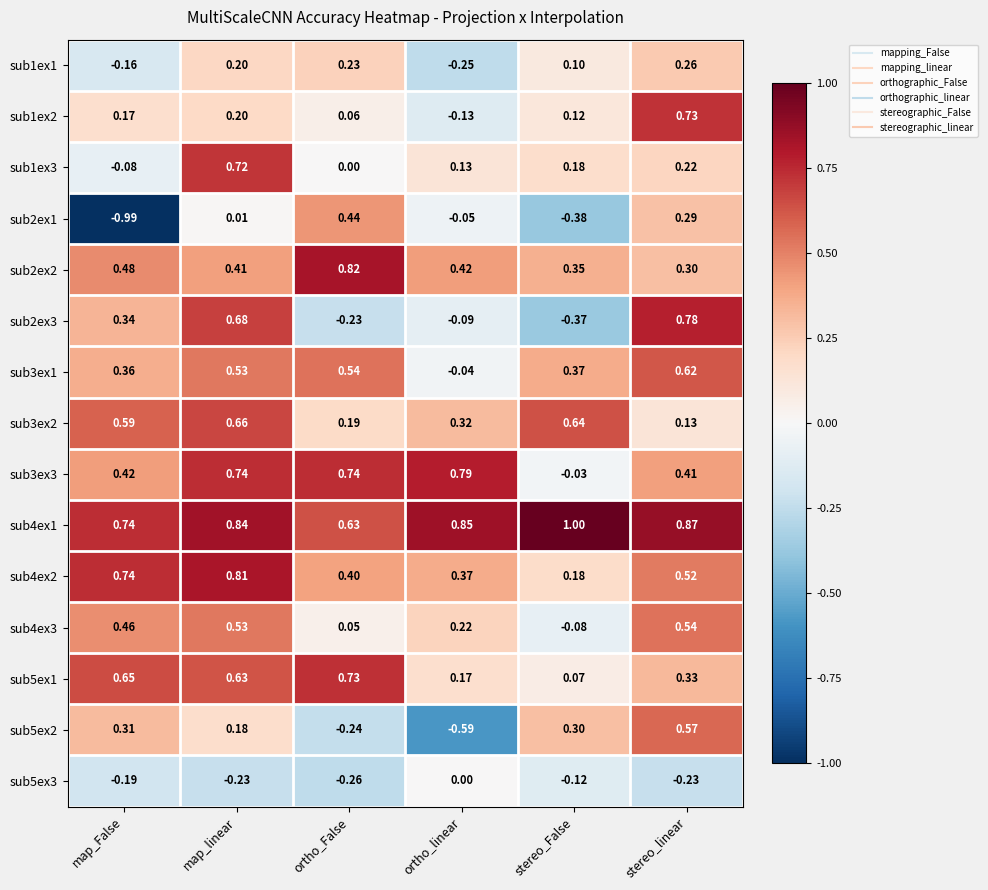

List the labels in order of sub4ex3 value, smallest first.

stereo_False, ortho_False, ortho_linear, map_False, map_linear, stereo_linear